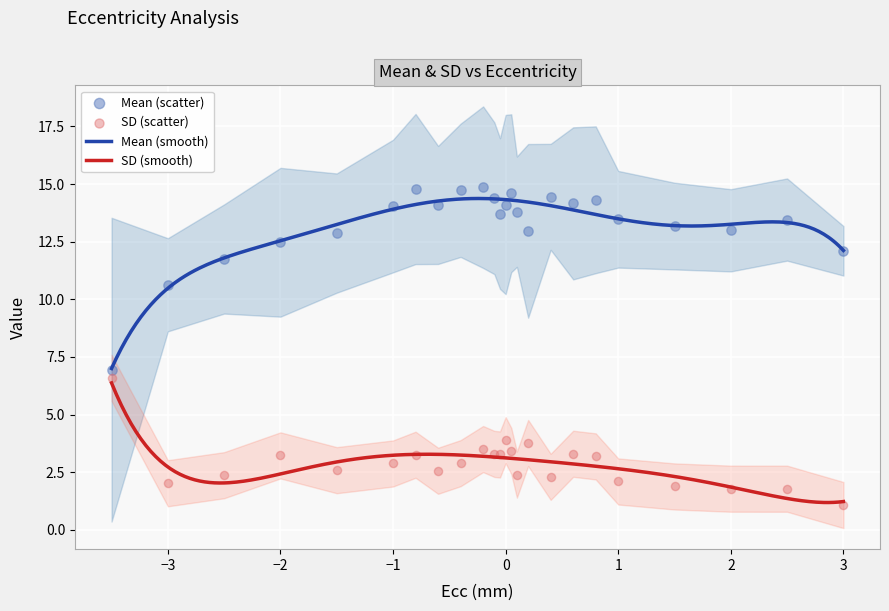

Which series reaches the maximum Y coordinate?

Mean